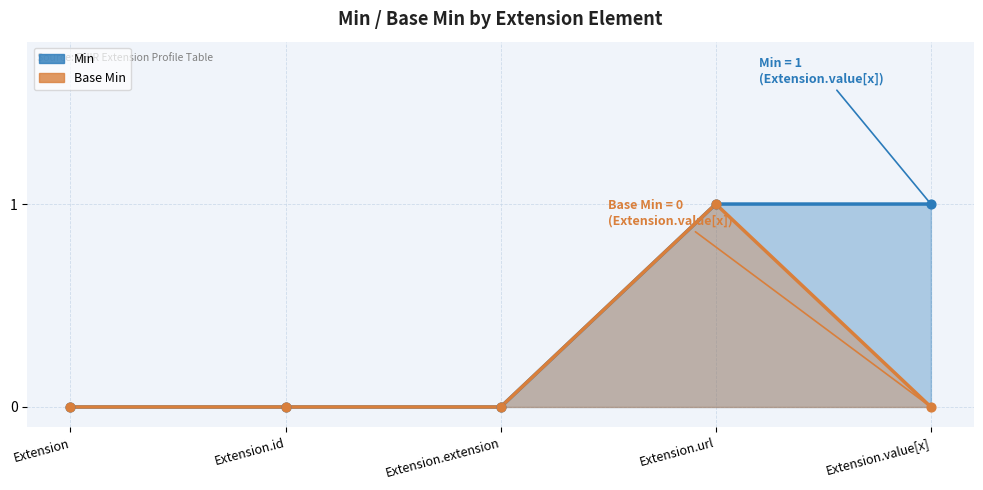

Which series has the widest spread of Y values?

Min